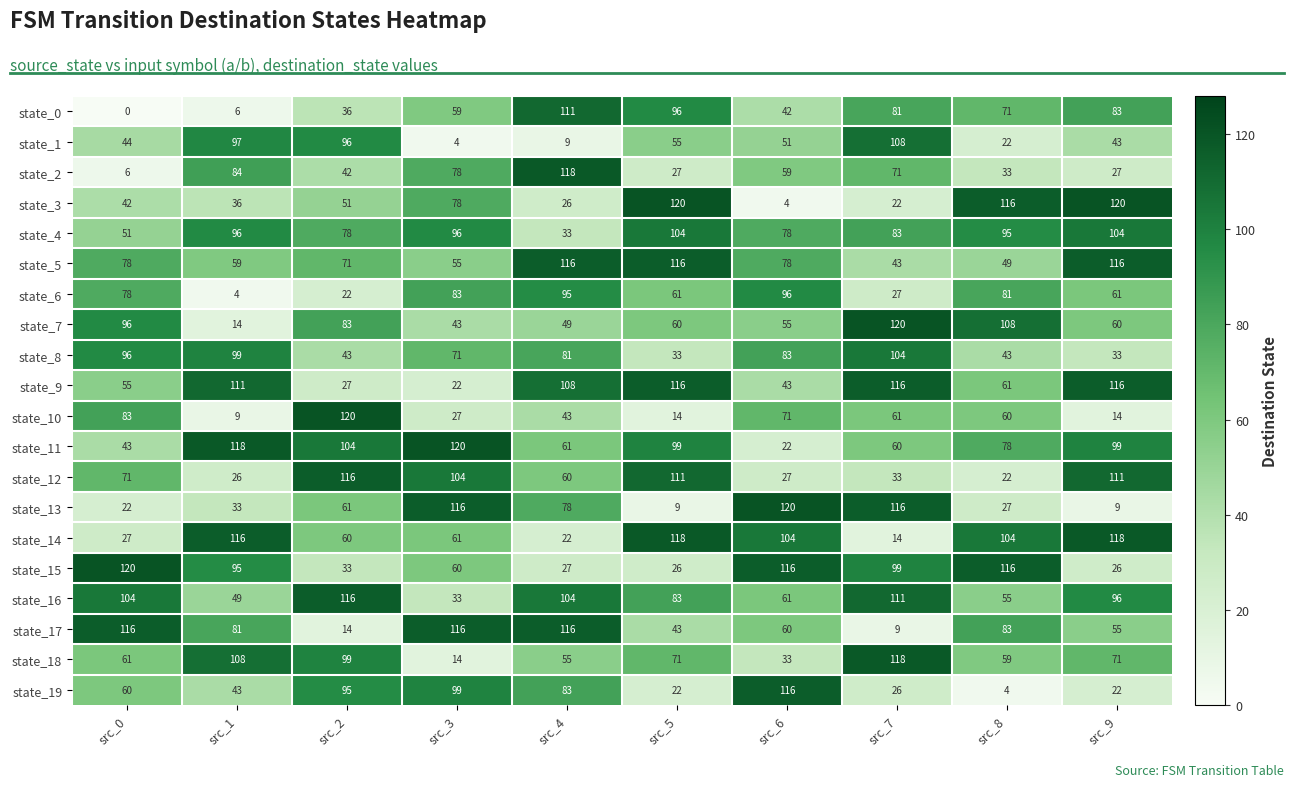

Is the value of state_2 at src_6 greater than the value of state_15 at src_7?

No